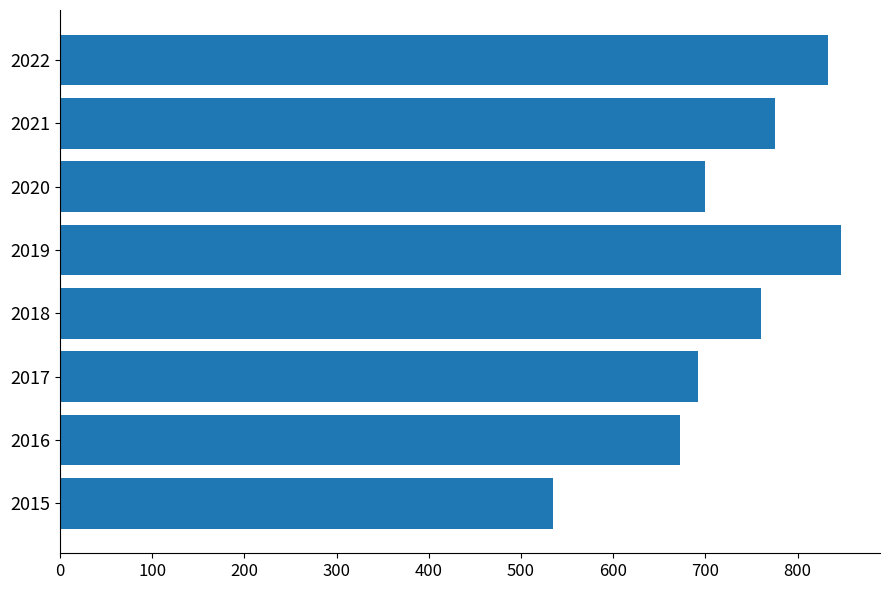

Is it true that the value at 2015 is 535?

True